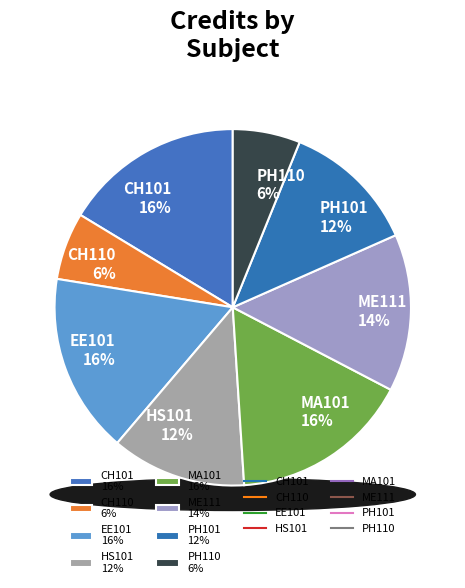

To the nearest percent, what is the difference between the largest and smallest slice percentages?

10%